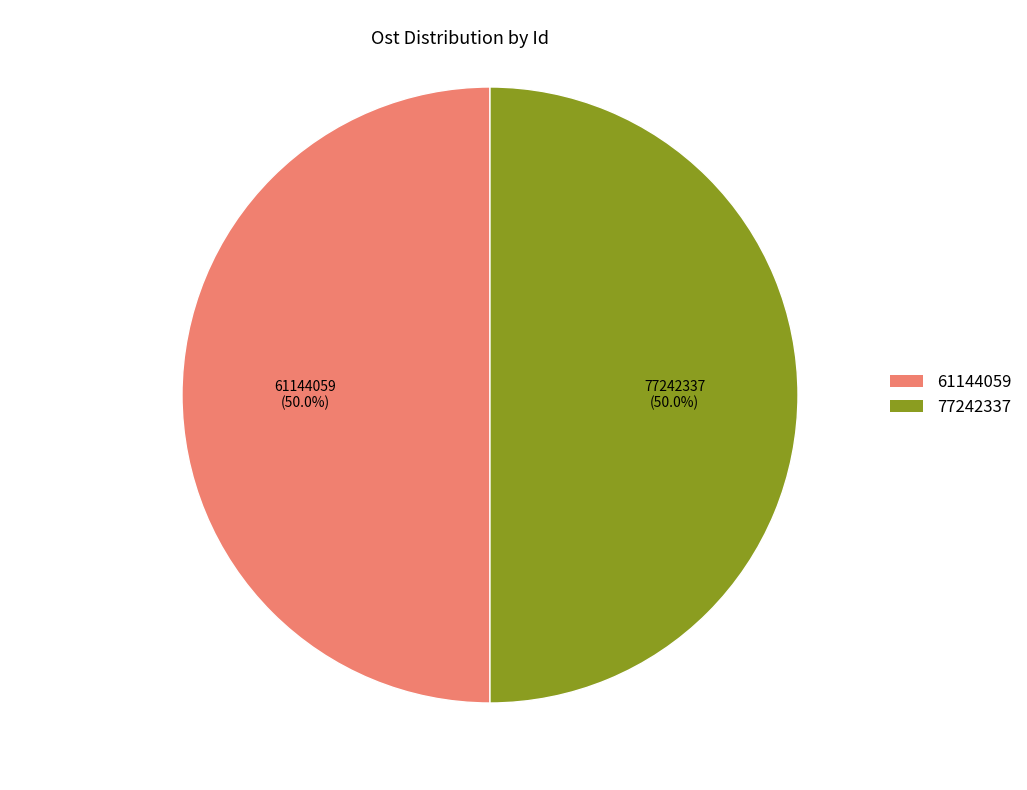

To the nearest percent, what percentage of the pie is 61144059?

50%